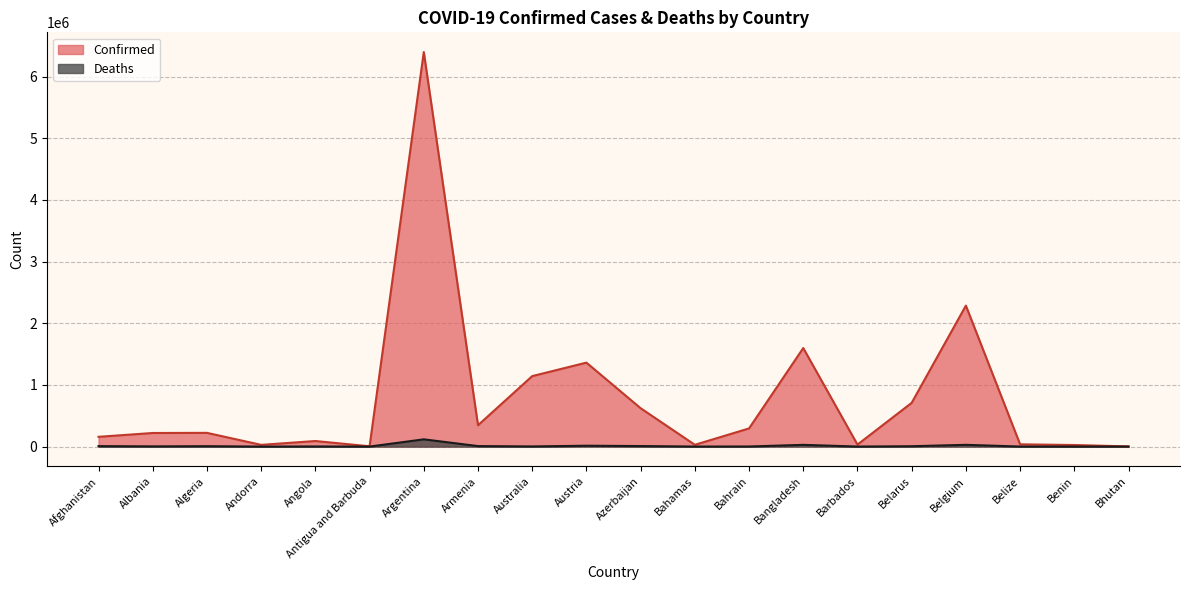

True or false: Deaths and Confirmed cross at least once.

False